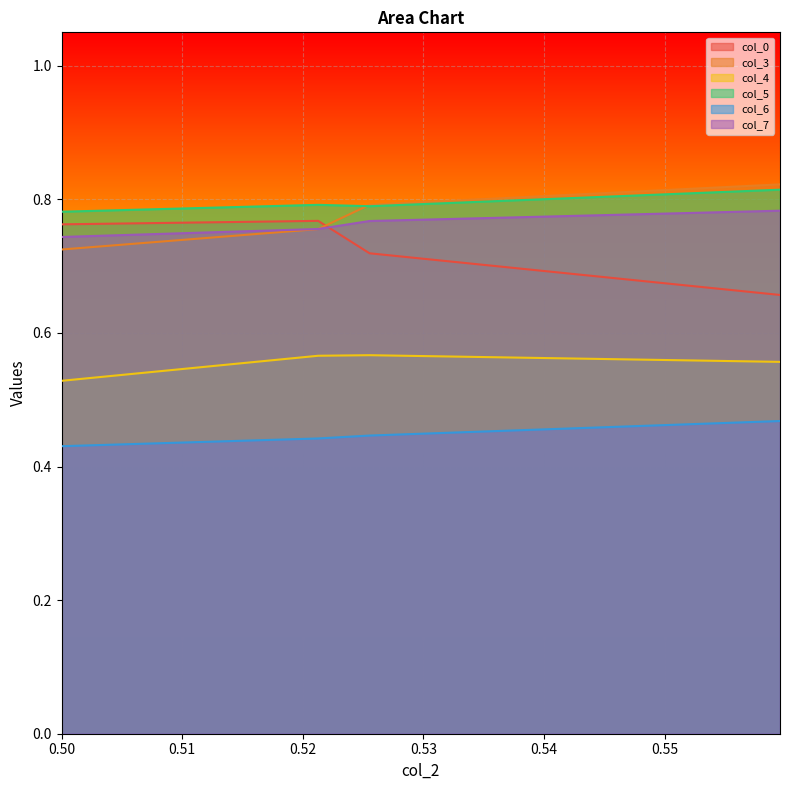

Reading left to right, extract all data points from this chart.

col_0: 0.5=0.8	0.521276596=0.8	0.525531915=0.7	0.559574468=0.7
col_3: 0.5=0.7	0.521276596=0.8	0.525531915=0.8	0.559574468=0.8
col_4: 0.5=0.5	0.521276596=0.6	0.525531915=0.6	0.559574468=0.6
col_5: 0.5=0.8	0.521276596=0.8	0.525531915=0.8	0.559574468=0.8
col_6: 0.5=0.4	0.521276596=0.4	0.525531915=0.4	0.559574468=0.5
col_7: 0.5=0.7	0.521276596=0.8	0.525531915=0.8	0.559574468=0.8